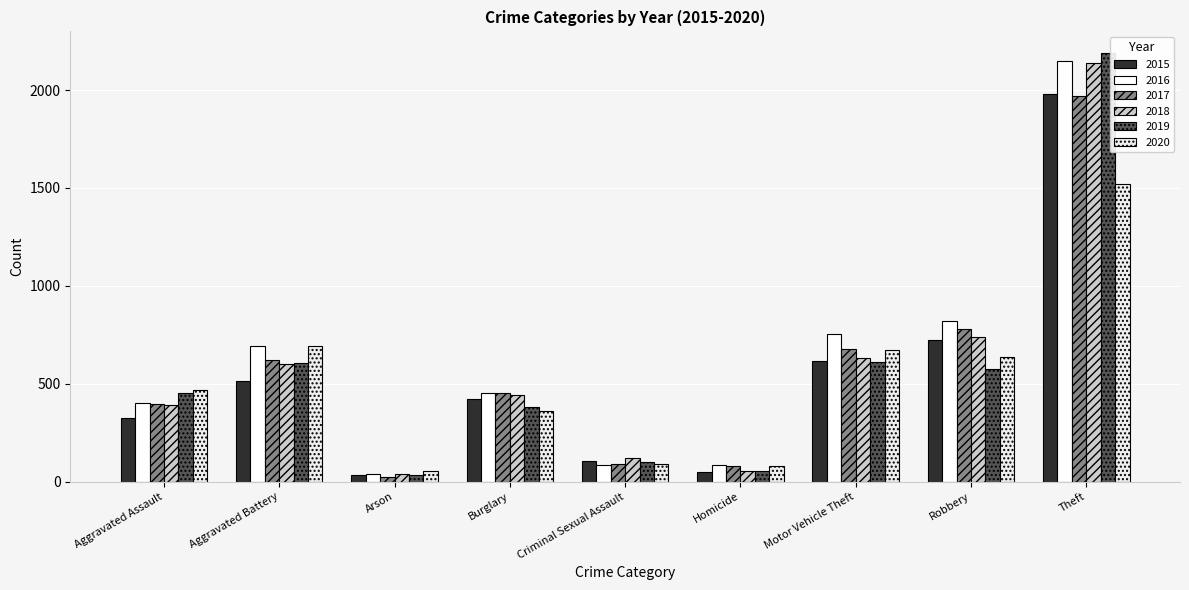

Is the value of 2020 at Motor Vehicle Theft greater than the value of 2019 at Theft?

No